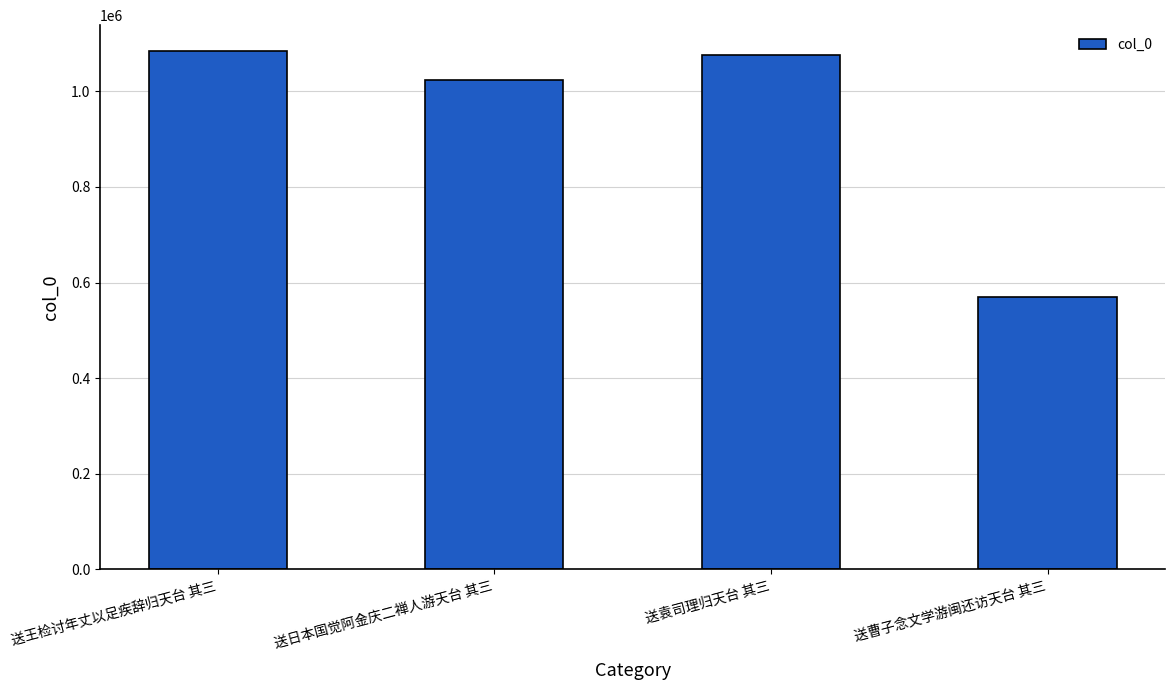

Where does the data first go above 1075856?

送王检讨年丈以足疾辞归天台 其三